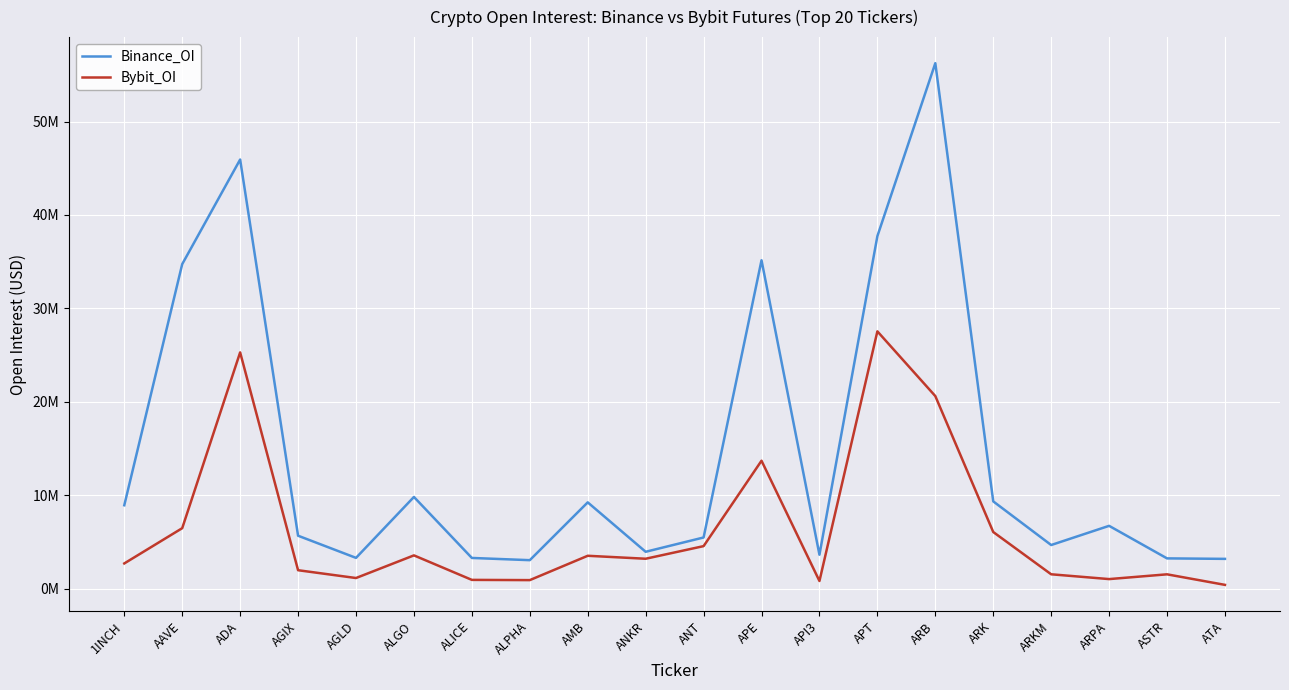

Does the chart have visible grid lines?

Yes